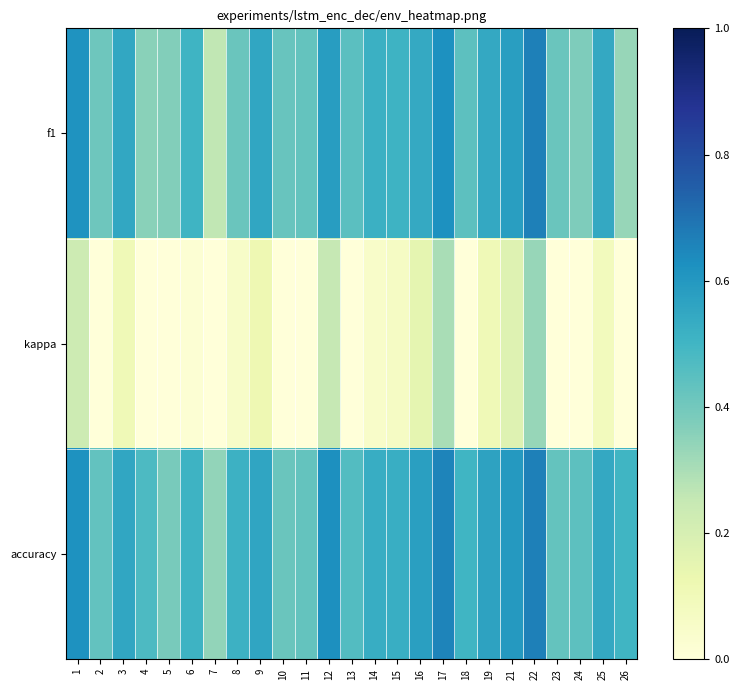

At 7, list the series in order from smallest to largest.

kappa, f1, accuracy